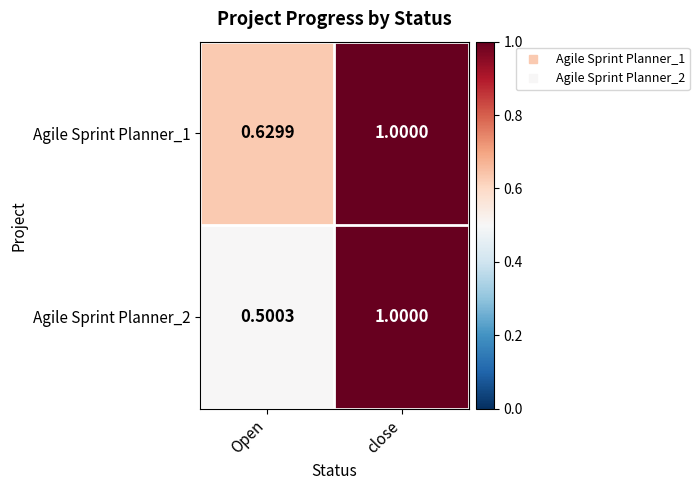

At which label is Agile Sprint Planner_1 closest to 0?

Open